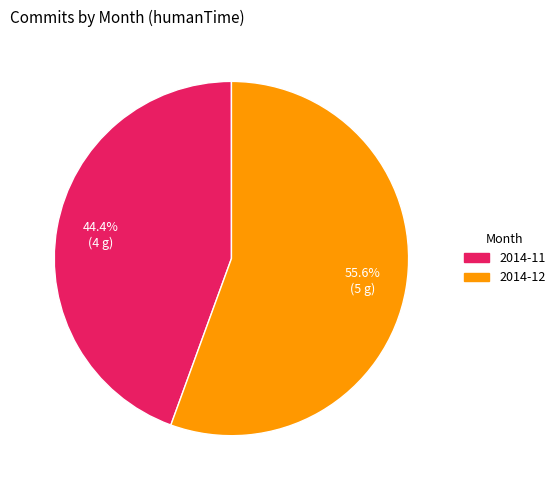

Combined, what portion of the pie is 2014-12 and 2014-11?

100.0%